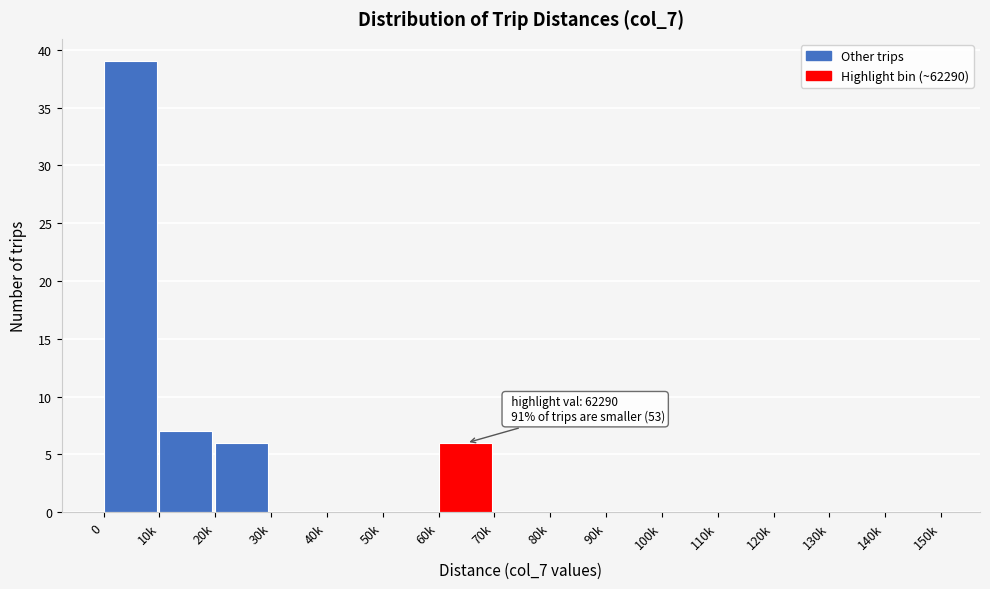

Reading right to left, what are all the values shown in this chart?

140k=0	130k=0	120k=0	110k=0	100k=0	90k=0	80k=0	70k=0	60k=6	50k=0	40k=0	30k=0	20k=6	10k=7	0=39